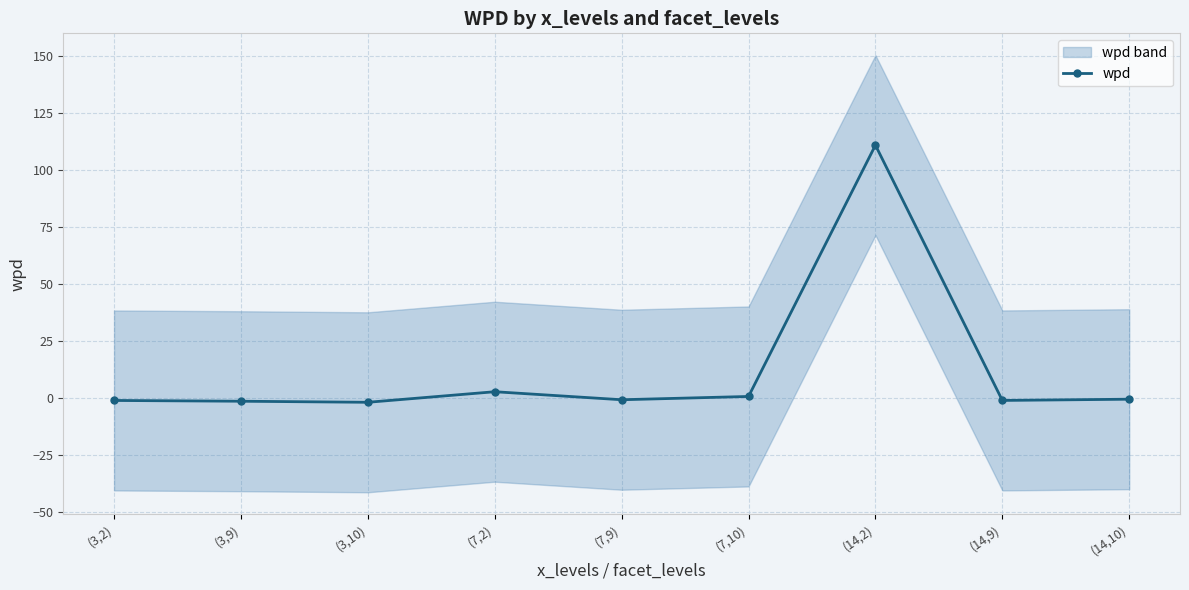

How many values are below 0?

6